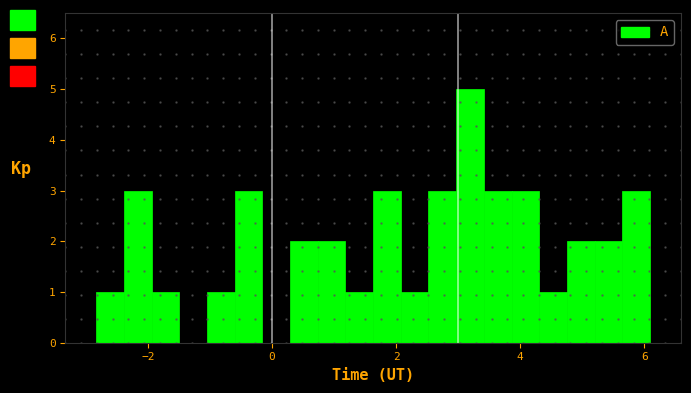

Read against the x-axis, roughly where is the centre of the tallest bar?

3.2